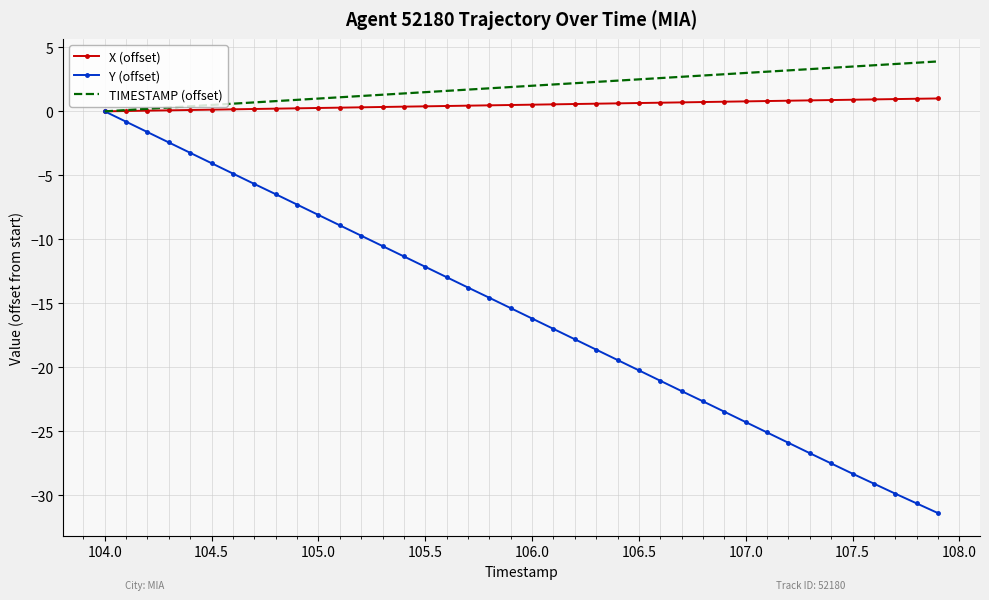

Which series has the widest spread of values?

Y (offset)